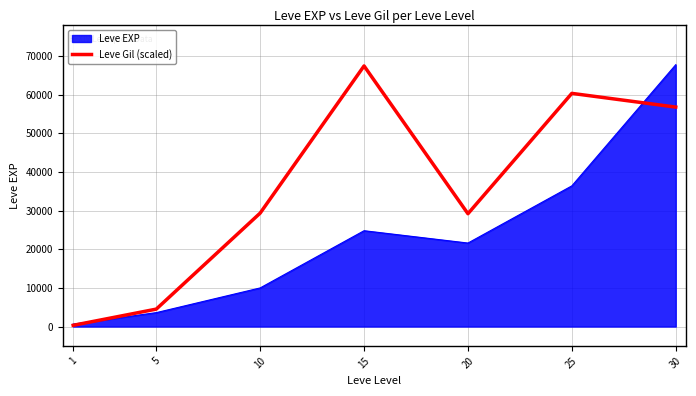

What is the smallest value displayed?

315.0